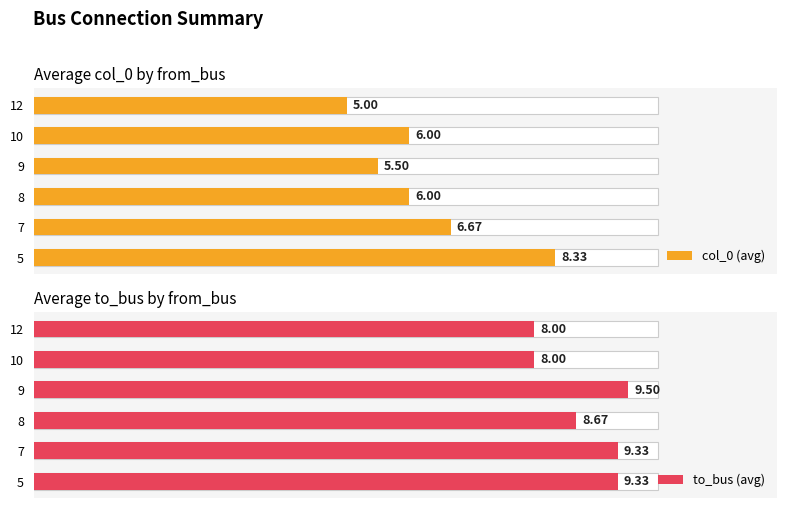

Is it true that col_0 (avg) equals 6.5 at 5?

False